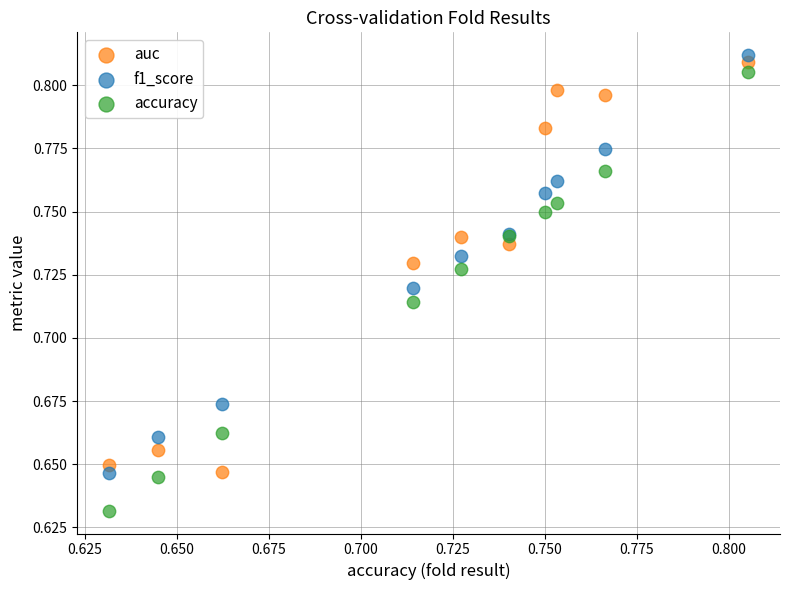

Which series has the widest spread of Y values?

accuracy